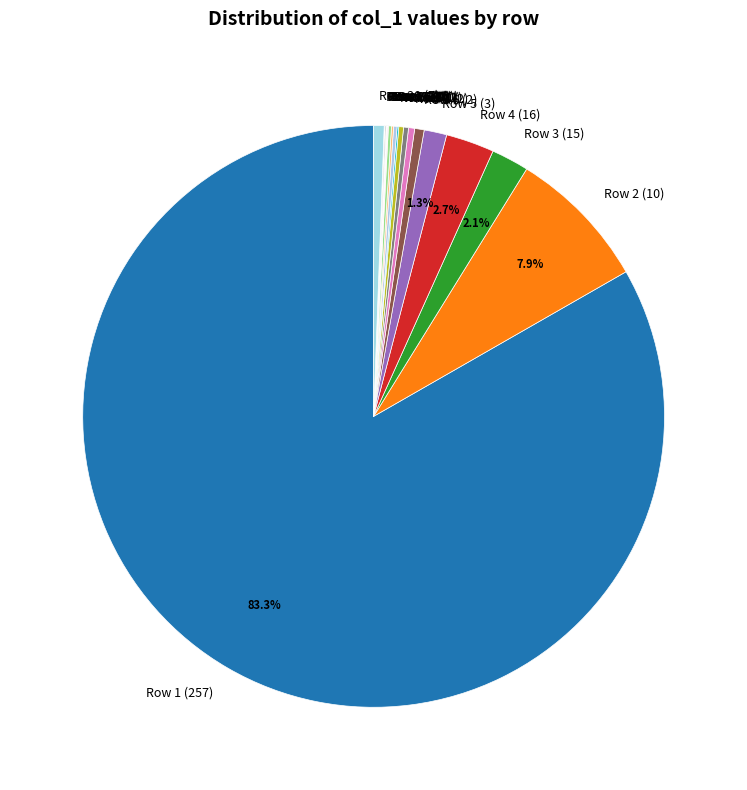

What portion of the pie excludes Row 1 (257)?

16.7%